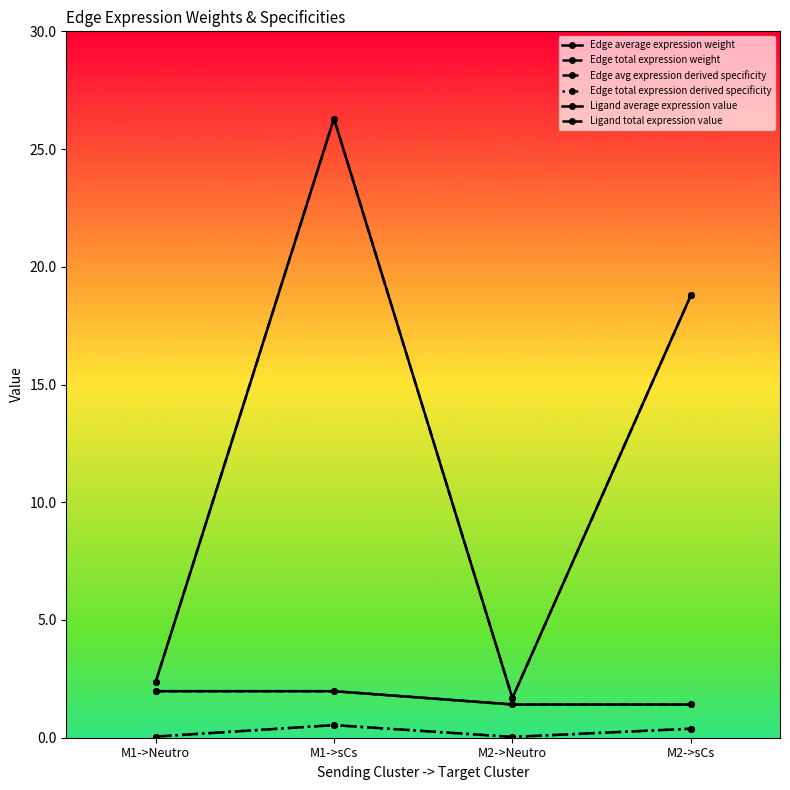

What is the label of the 4th point from the left?

M2->sCs